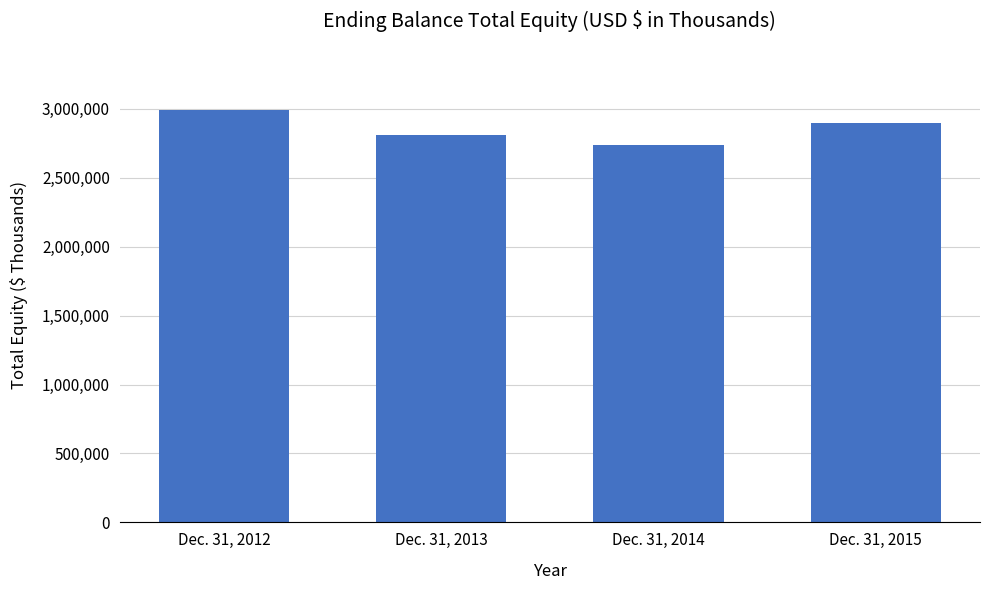

True or false: the data shows 4346452 at Dec. 31, 2012.

False